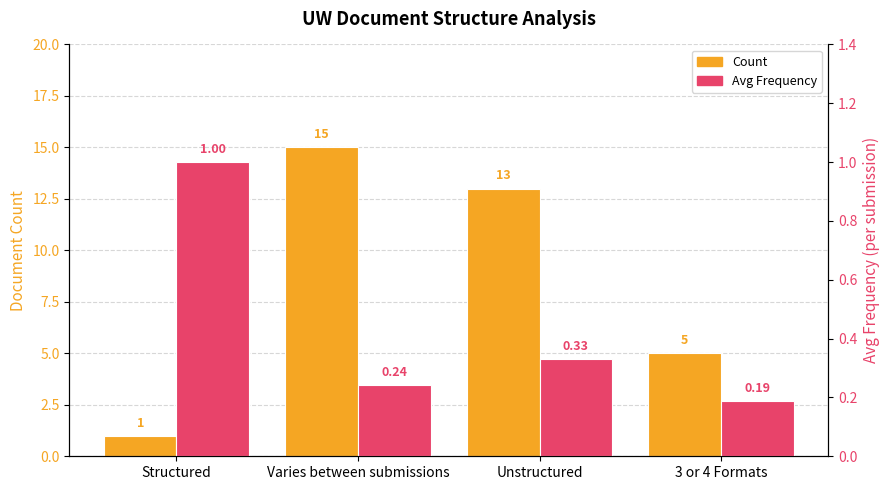

At which label is Avg Frequency closest to 0?

3 or 4 Formats